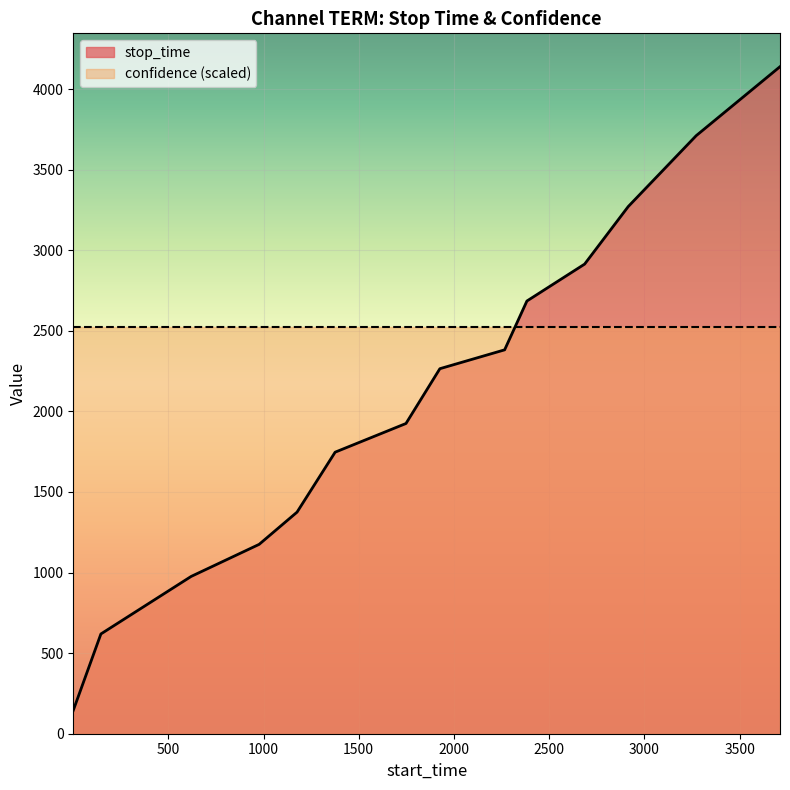

What is the difference between the maximum and minimum values?

3994